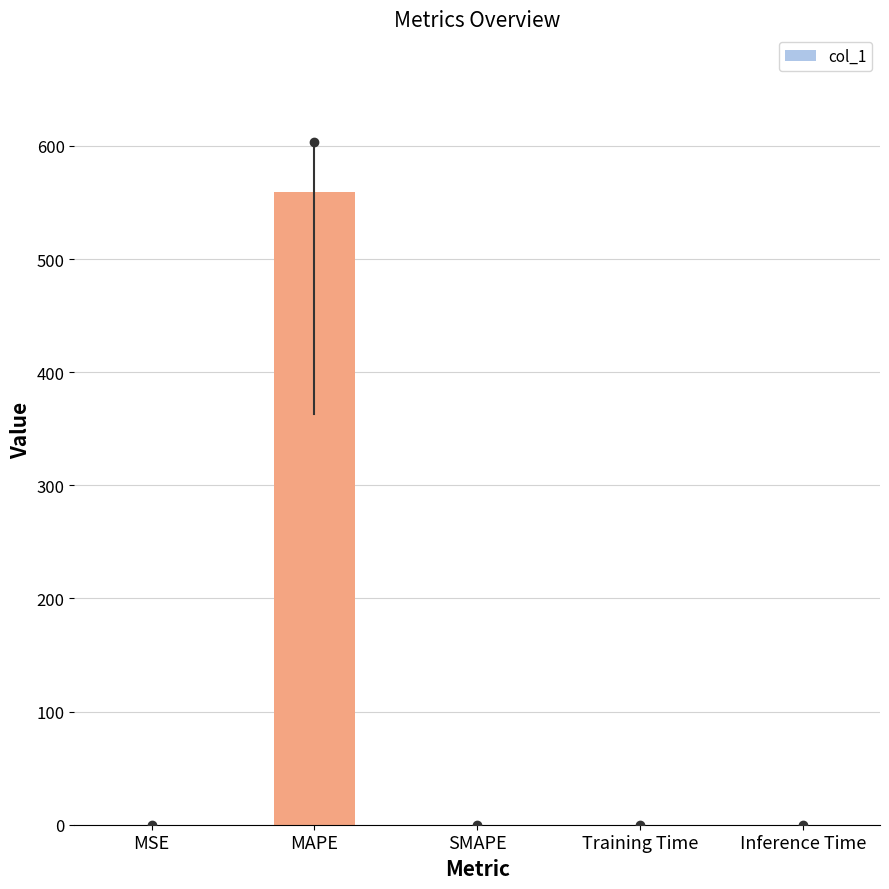

True or false: the data shows 351.8 at MAPE.

False